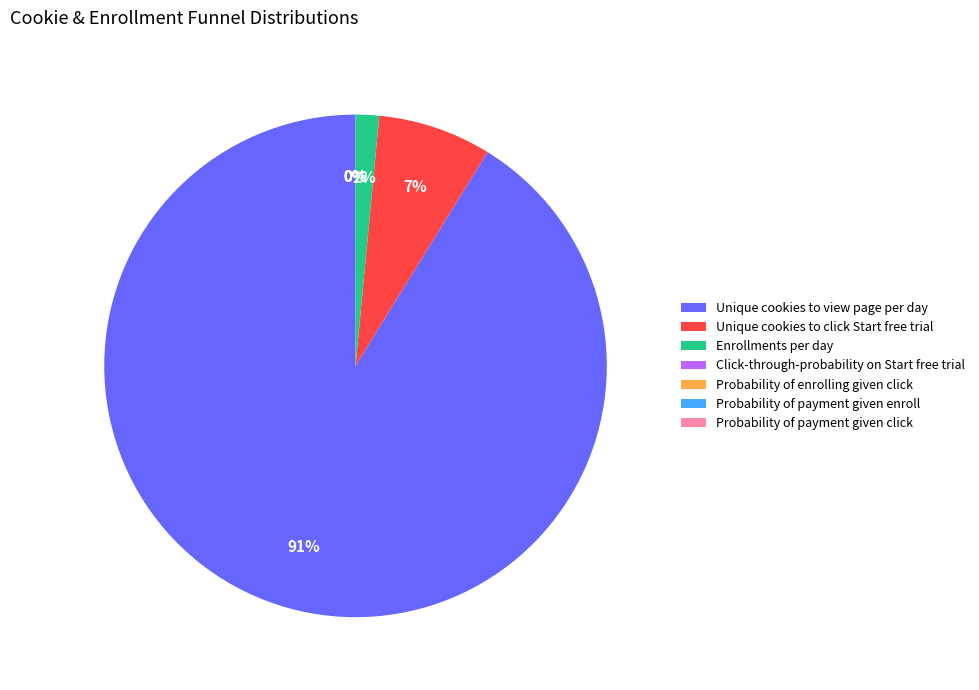

Is Enrollments per day the majority of the pie?

No